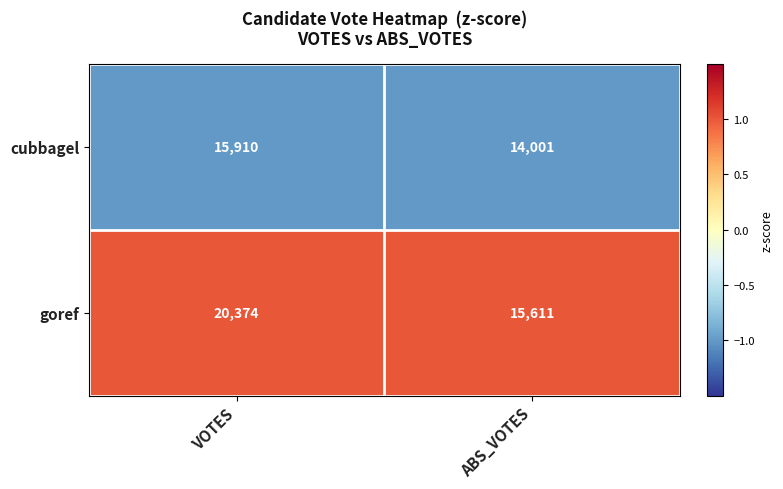

What is the difference between the highest and lowest values at ABS_VOTES?

1610